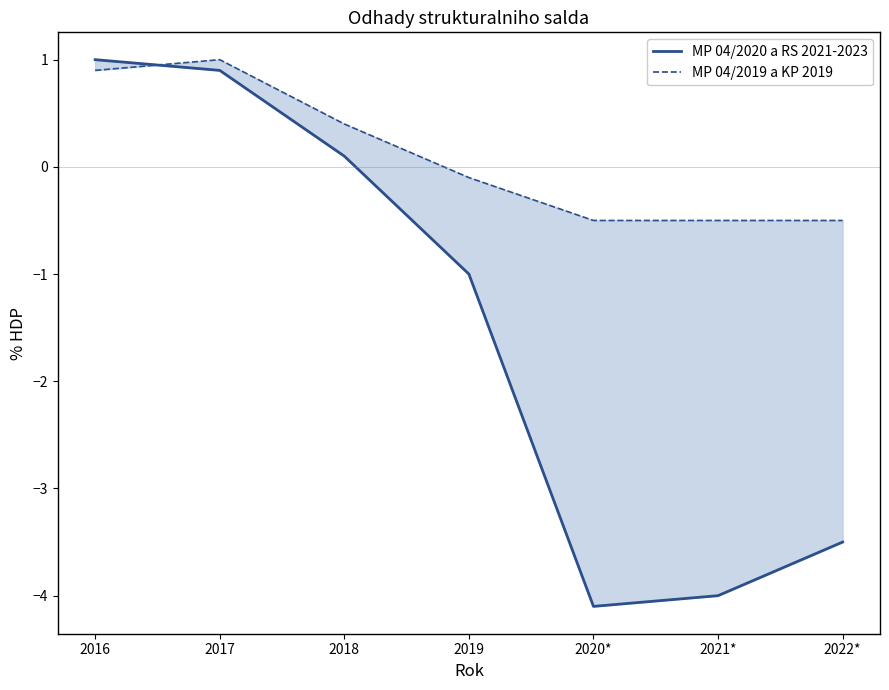

At 2019, list the series in order from largest to smallest.

MP 04/2019 a KP 2019, MP 04/2020 a RS 2021-2023